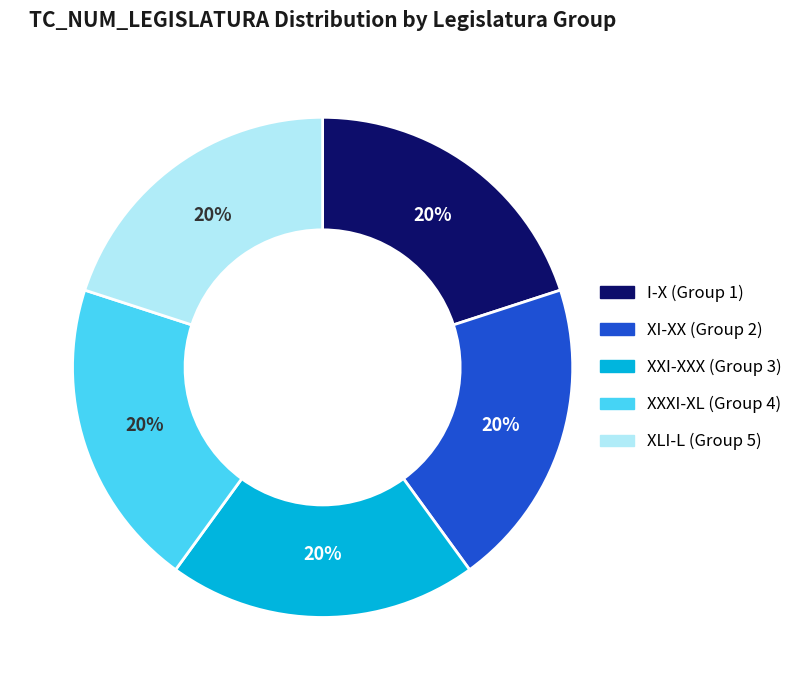

True or false: I-X (Group 1) accounts for 20% of the total.

True